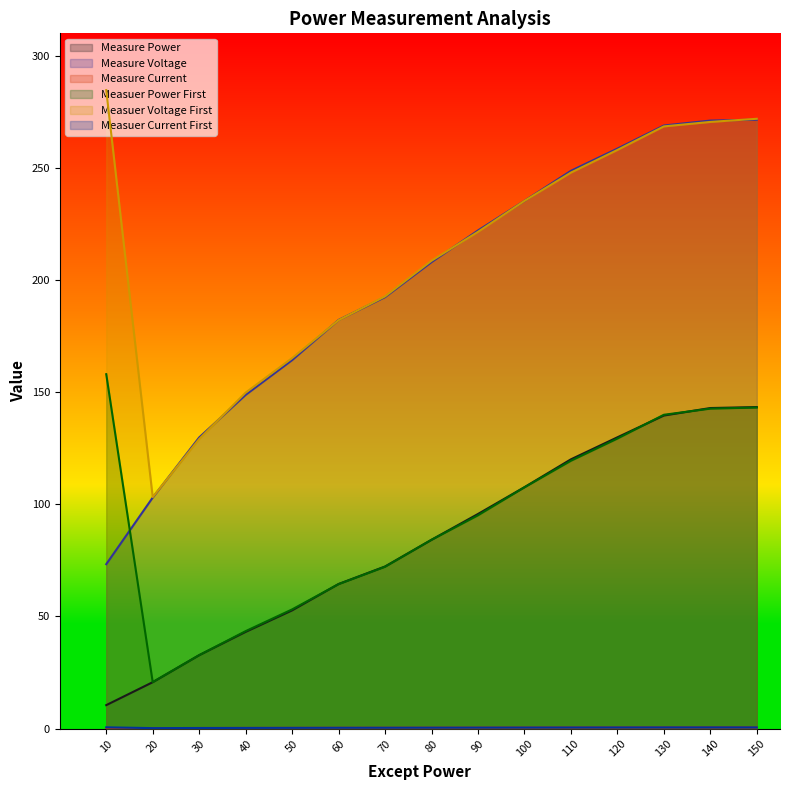

The value of Measuer Power First at 140 is 142.7. True or false?

True